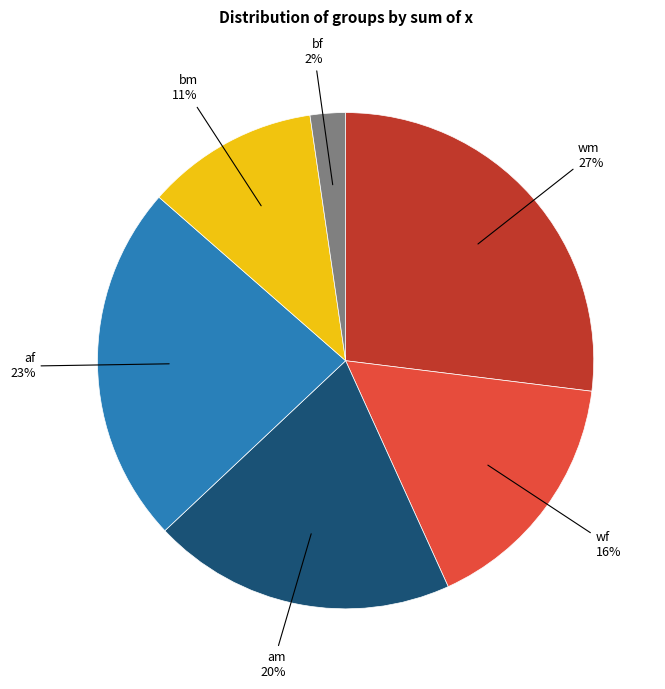

How many segments does this pie chart have?

6